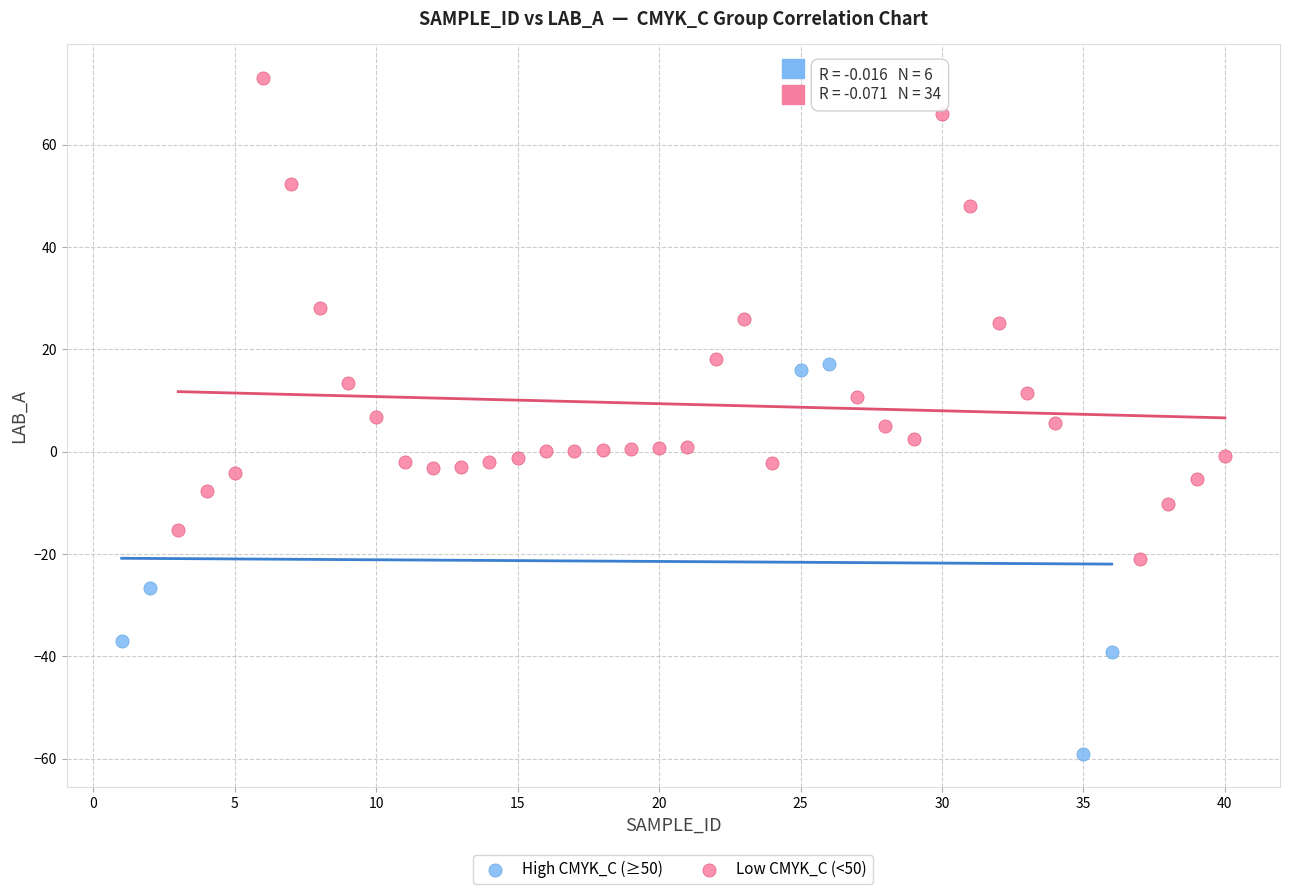

Which series has the largest Y range (max minus min)?

Low CMYK_C (<50)